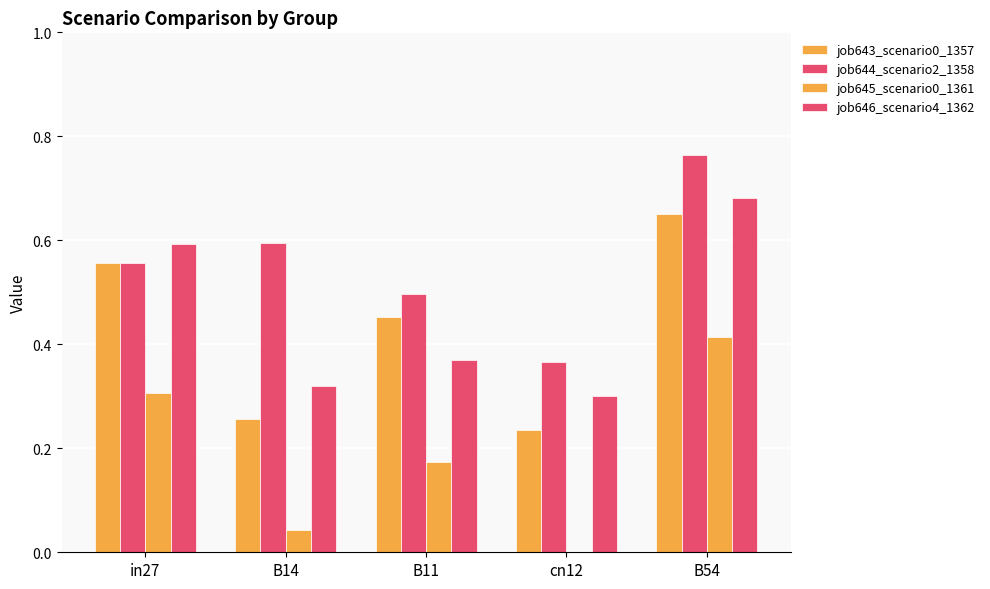

What is the label of the 5th bar from the right?

in27